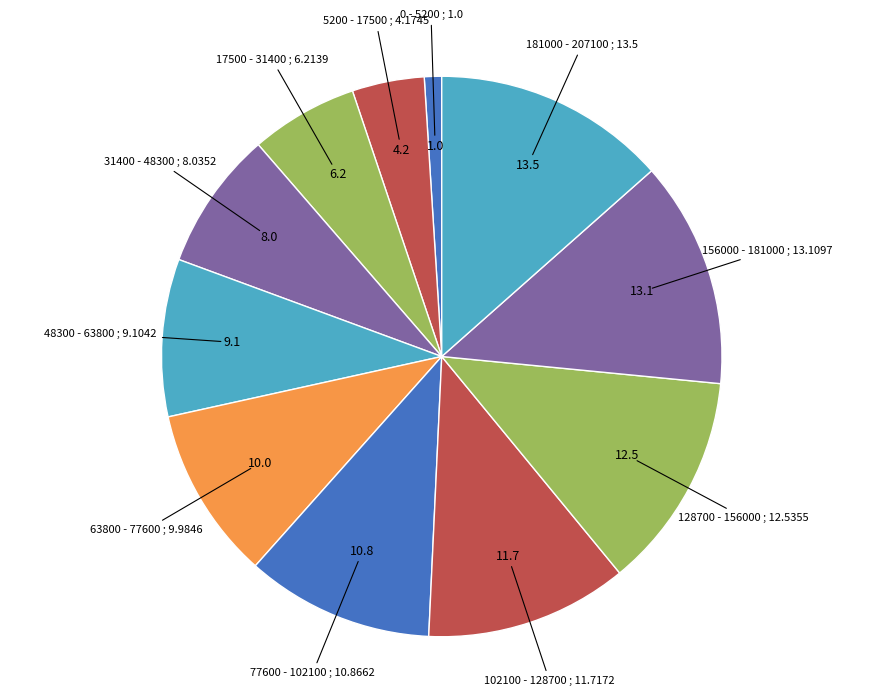

Combined, do 156000 - 181000 and 48300 - 63800 account for over 50%?

No